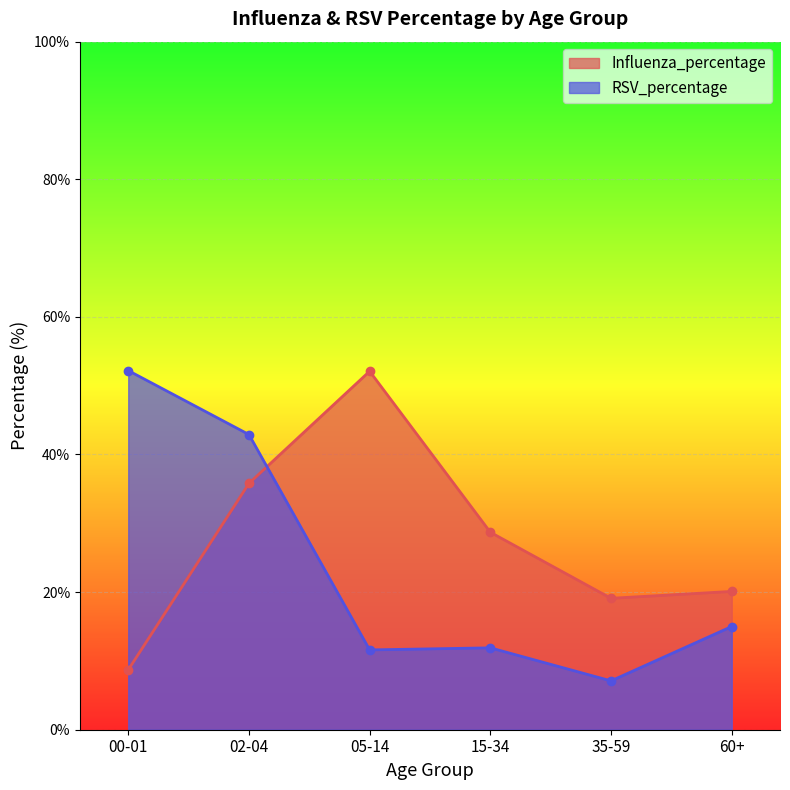

Where is the first local minimum for Influenza_percentage?

35-59